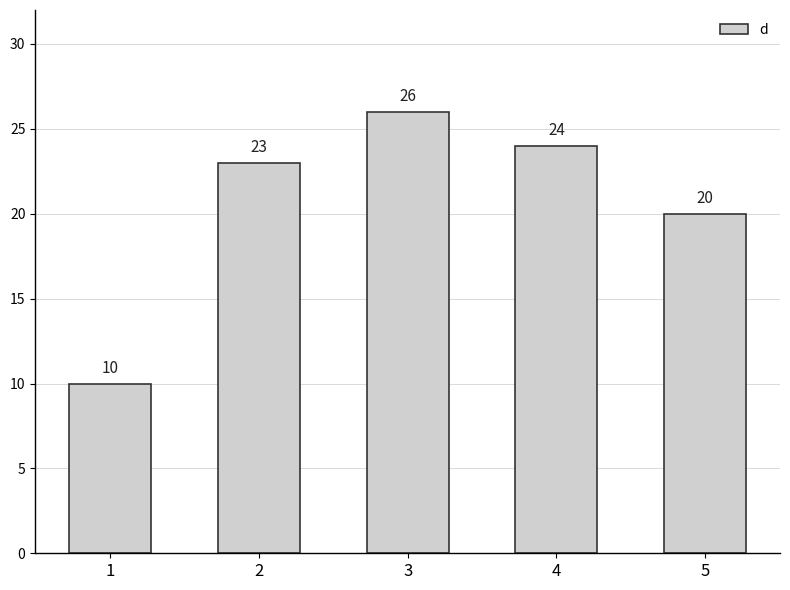

How many values are below 23?

2